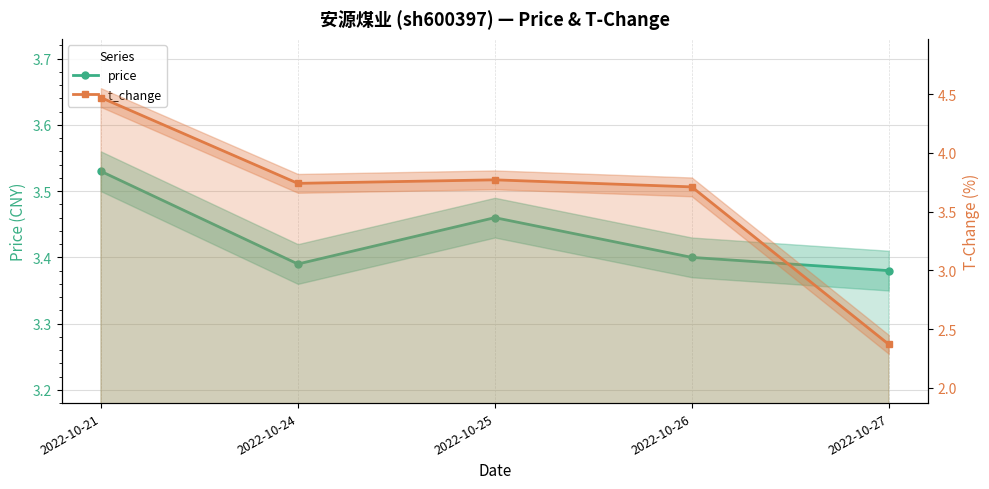

How many intersections are there between t_change and price?

1